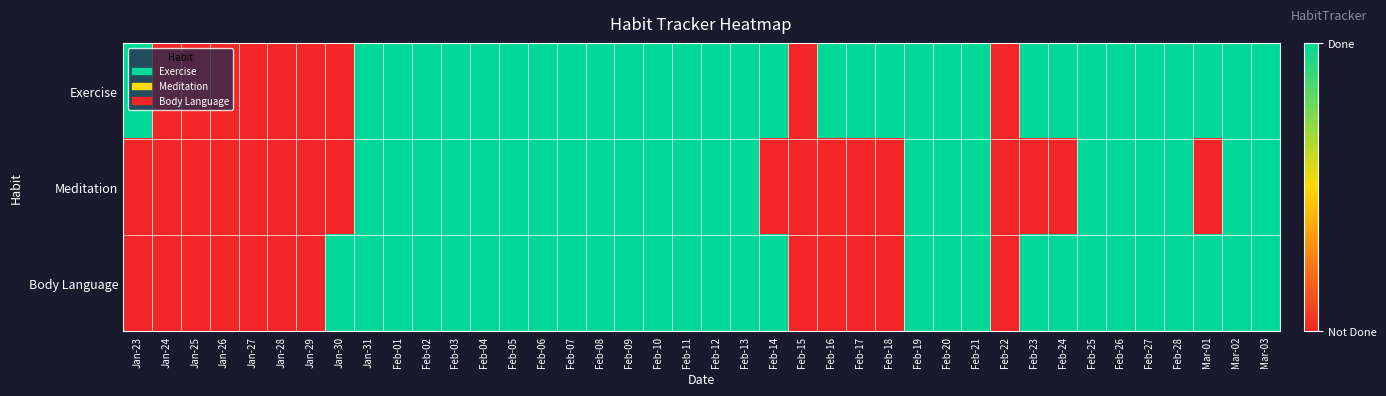

Reading left to right, transcribe all the data shown in this chart.

Exercise: Jan-23=1	Jan-24=0	Jan-25=0	Jan-26=0	Jan-27=0	Jan-28=0	Jan-29=0	Jan-30=0	Jan-31=1	Feb-01=1	Feb-02=1	Feb-03=1	Feb-04=1	Feb-05=1	Feb-06=1	Feb-07=1	Feb-08=1	Feb-09=1	Feb-10=1	Feb-11=1	Feb-12=1	Feb-13=1	Feb-14=1	Feb-15=0	Feb-16=1	Feb-17=1	Feb-18=1	Feb-19=1	Feb-20=1	Feb-21=1	Feb-22=0	Feb-23=1	Feb-24=1	Feb-25=1	Feb-26=1	Feb-27=1	Feb-28=1	Mar-01=1	Mar-02=1	Mar-03=1
Meditation: Jan-23=0	Jan-24=0	Jan-25=0	Jan-26=0	Jan-27=0	Jan-28=0	Jan-29=0	Jan-30=0	Jan-31=1	Feb-01=1	Feb-02=1	Feb-03=1	Feb-04=1	Feb-05=1	Feb-06=1	Feb-07=1	Feb-08=1	Feb-09=1	Feb-10=1	Feb-11=1	Feb-12=1	Feb-13=1	Feb-14=0	Feb-15=0	Feb-16=0	Feb-17=0	Feb-18=0	Feb-19=1	Feb-20=1	Feb-21=1	Feb-22=0	Feb-23=0	Feb-24=0	Feb-25=1	Feb-26=1	Feb-27=1	Feb-28=1	Mar-01=0	Mar-02=1	Mar-03=1
Body Language: Jan-23=0	Jan-24=0	Jan-25=0	Jan-26=0	Jan-27=0	Jan-28=0	Jan-29=0	Jan-30=1	Jan-31=1	Feb-01=1	Feb-02=1	Feb-03=1	Feb-04=1	Feb-05=1	Feb-06=1	Feb-07=1	Feb-08=1	Feb-09=1	Feb-10=1	Feb-11=1	Feb-12=1	Feb-13=1	Feb-14=1	Feb-15=0	Feb-16=0	Feb-17=0	Feb-18=0	Feb-19=1	Feb-20=1	Feb-21=1	Feb-22=0	Feb-23=1	Feb-24=1	Feb-25=1	Feb-26=1	Feb-27=1	Feb-28=1	Mar-01=1	Mar-02=1	Mar-03=1